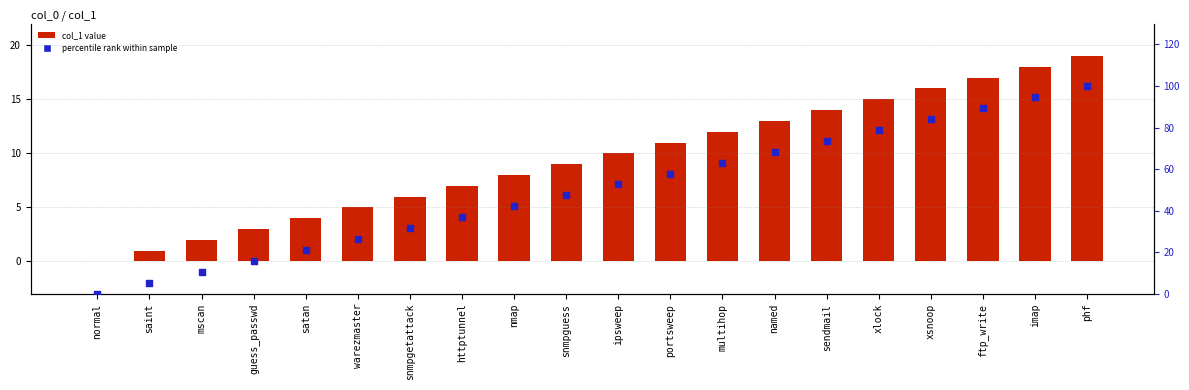

What is the total value across all series at saint?

6.3